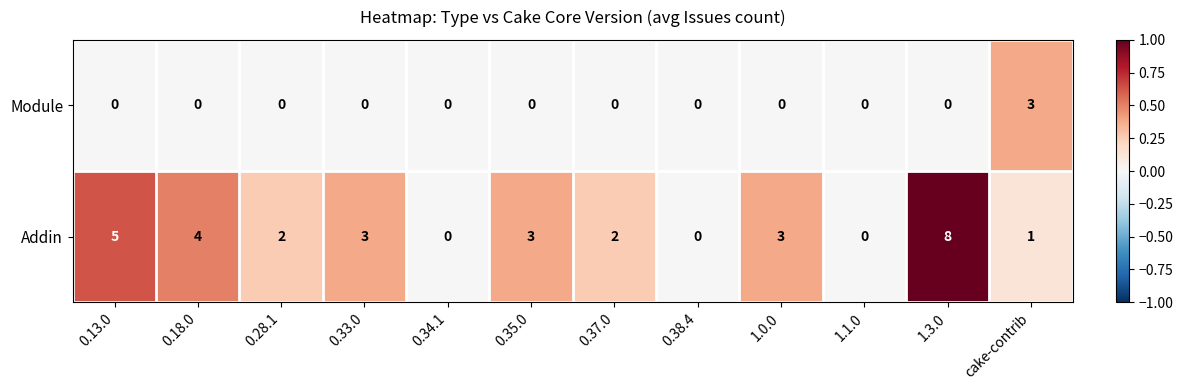

What is the difference between the maximum and minimum values in the Addin series?

8